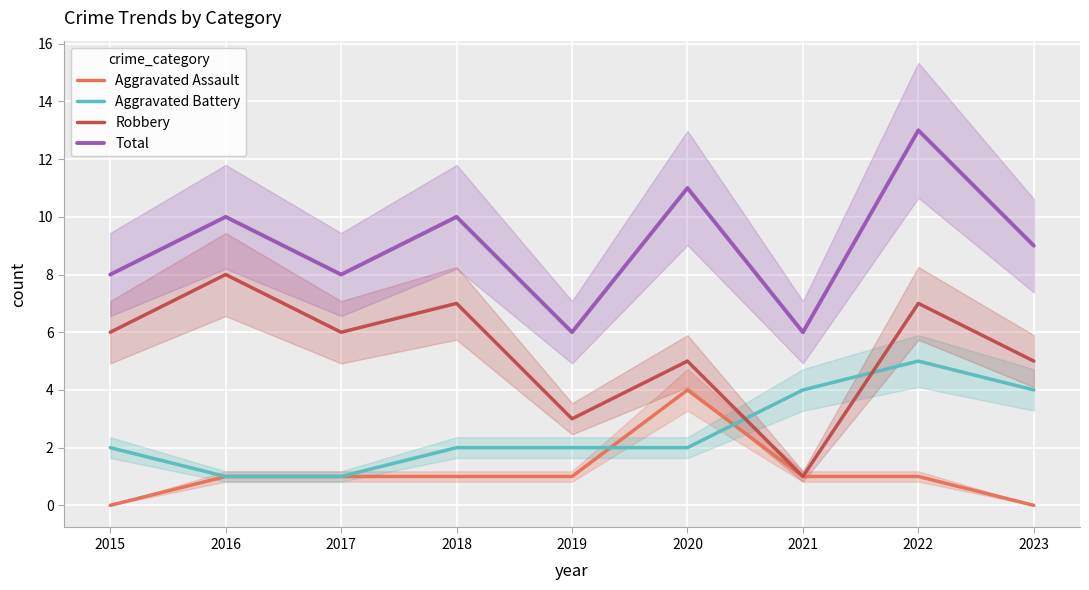

How many data points in Aggravated Assault are above 1?

1